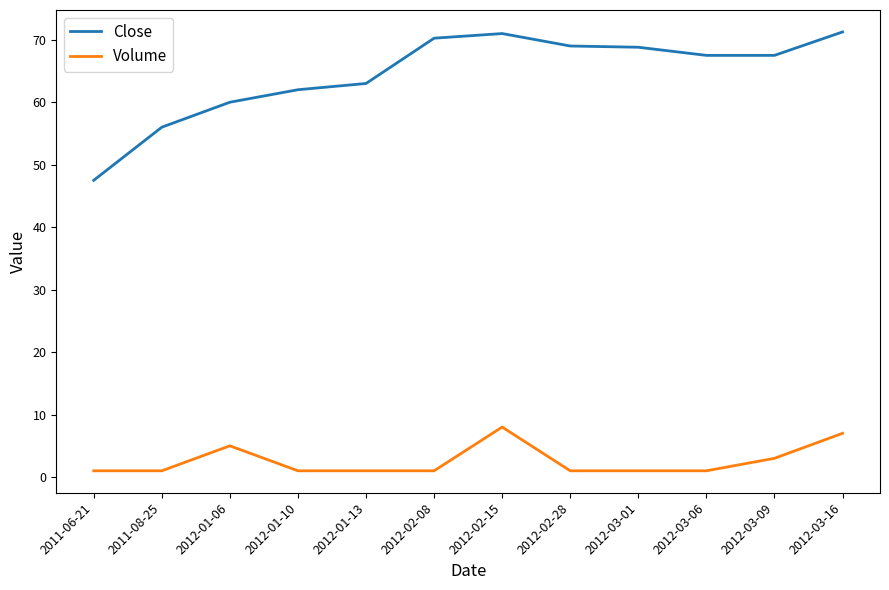

Between 2012-02-15 and 2012-03-06, which series saw the biggest shift?

Volume